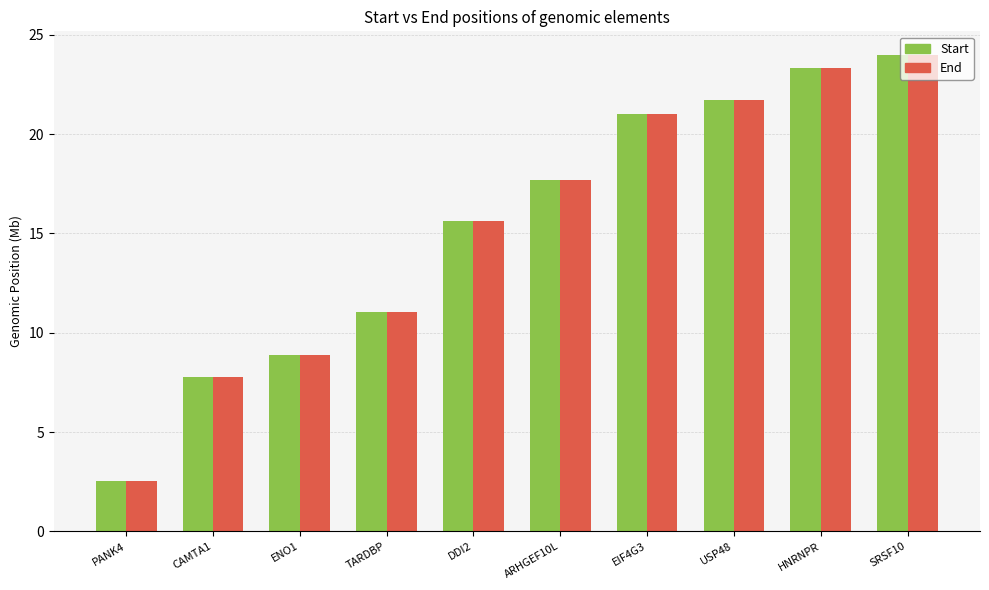

How many data points in End are above 17?

5